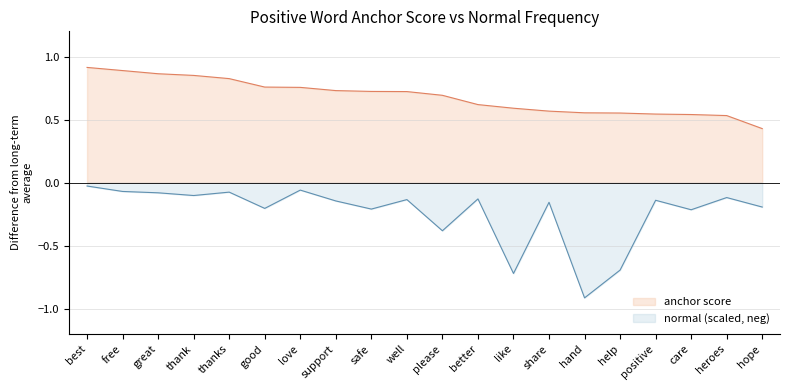

The normal series shows -0.2 at care. True or false?

True